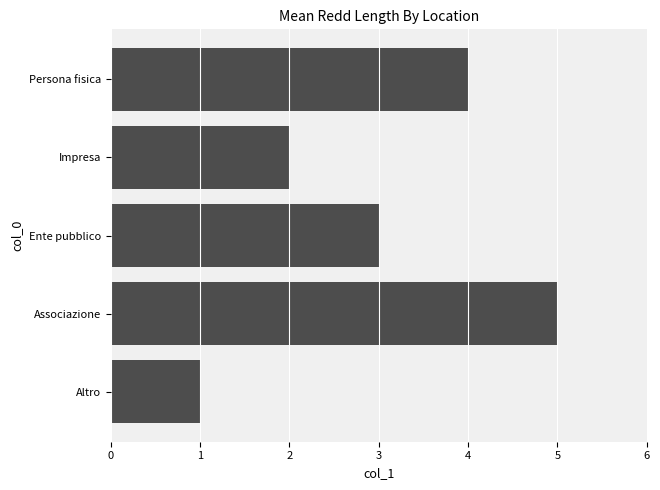

Reading bottom to top, list all the values displayed in this chart.

Altro=1	Associazione=5	Ente pubblico=3	Impresa=2	Persona fisica=4